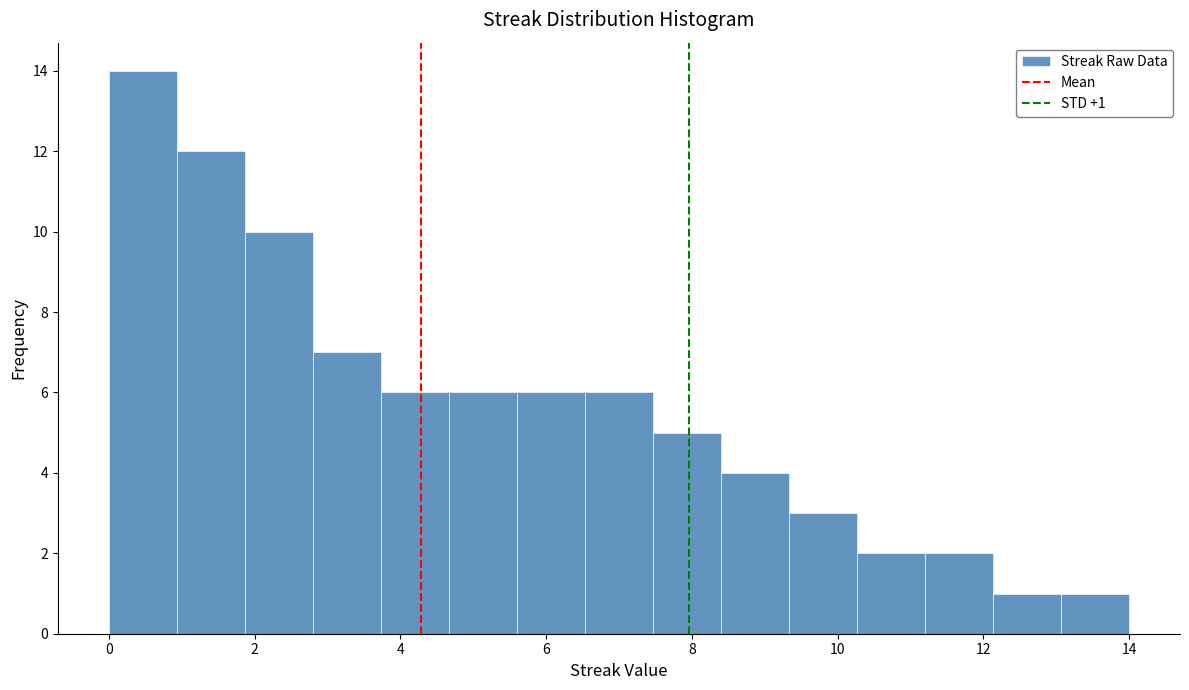

Over which range of the x-axis is the bar tallest?

0.0 to 1.0